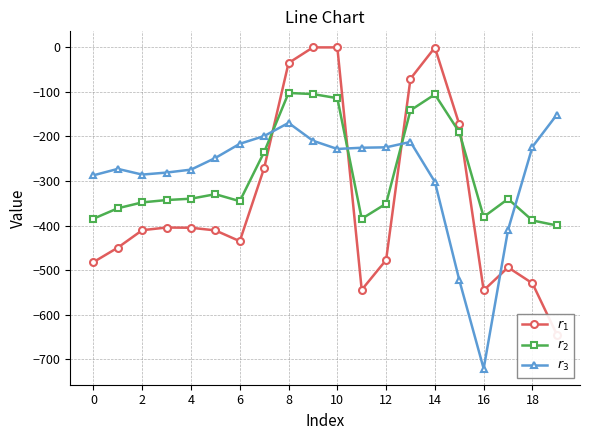

Reading left to right, what are all the values shown in this chart?

$r_1$: -482.0	-449.5	-410.3	-404.4	-404.9	-410.8	-435.0	-270.7	-35.0	0.0	0.0	-544.3	-477.2	-70.2	-0.3	-172.8	-545.4	-493.8	-529.6	-644.5
$r_2$: -384.6	-361.1	-347.9	-342.7	-339.6	-329.5	-345.2	-234.9	-102.3	-104.8	-114.0	-384.7	-350.8	-141.2	-105.5	-190.4	-380.5	-340.1	-388.5	-399.7
$r_3$: -287.1	-272.7	-285.5	-281.0	-274.4	-248.1	-216.4	-199.0	-169.5	-209.6	-228.0	-225.2	-224.3	-212.2	-301.9	-522.2	-721.2	-409.5	-223.1	-151.1